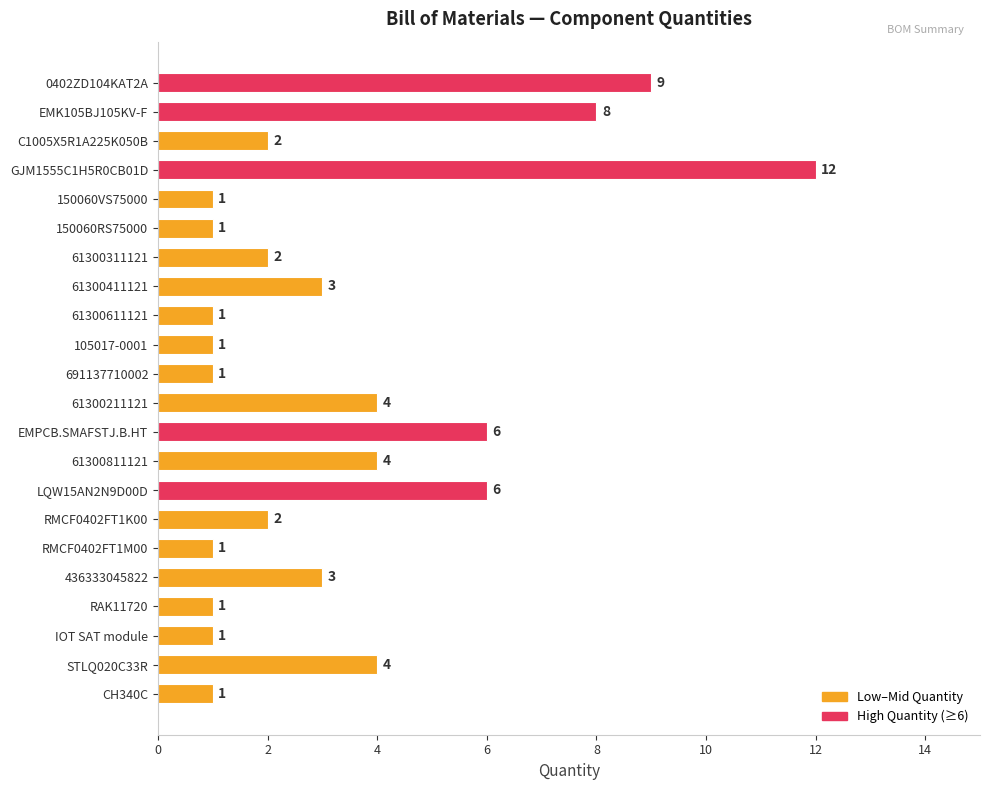

Are the bars grouped side by side (vs. stacked)?

No